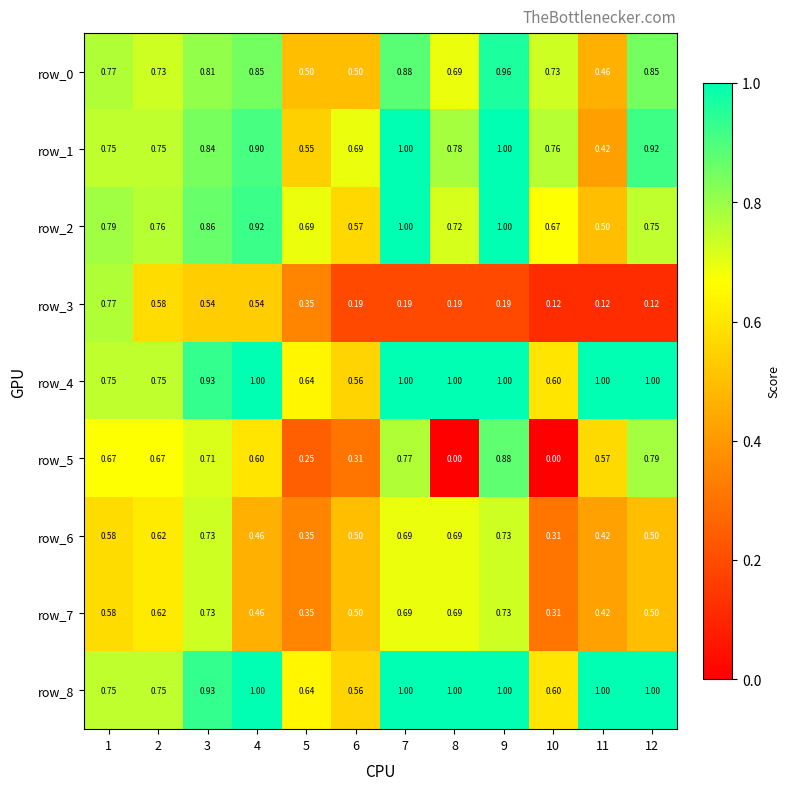

Is the value of row_3 at 3 greater than the value of row_2 at 10?

No